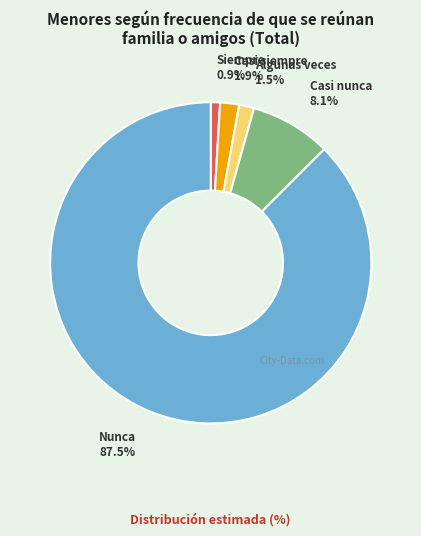

Is there a majority slice in this chart?

Yes